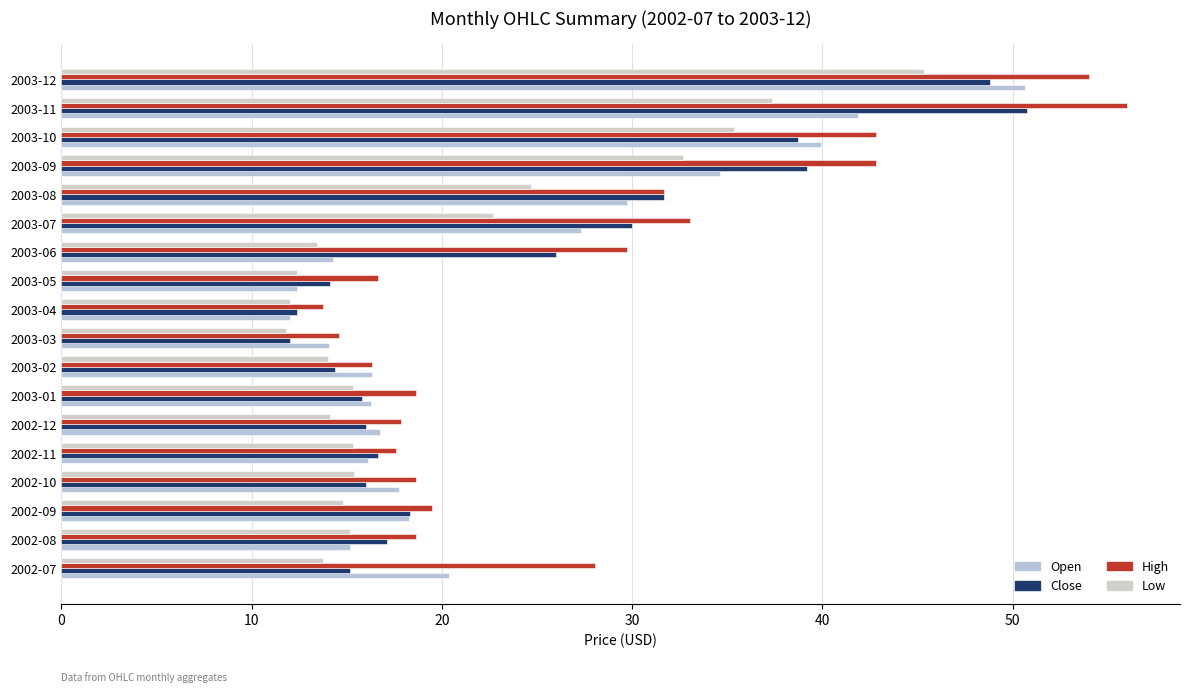

How many categories are shown in the chart?

18